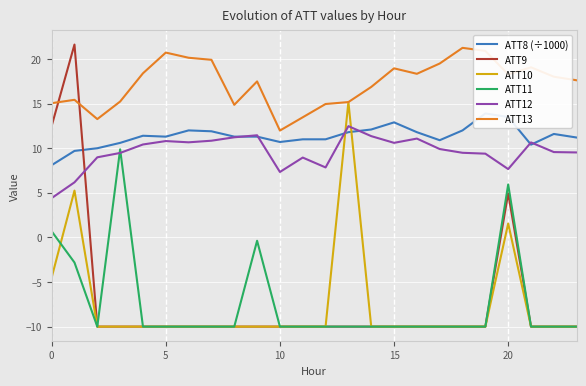

True or false: ATT13 has a value of 20.7 at 5.

True